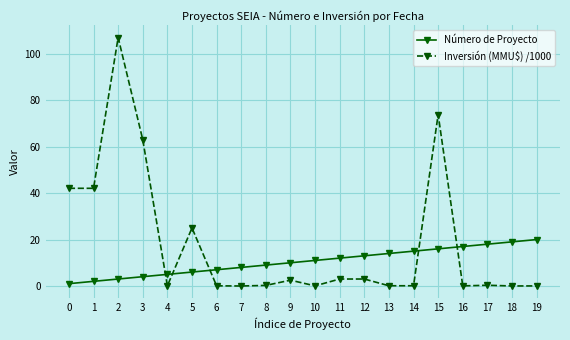

Which series has the largest total across all categories?

Inversión (MMU$) /1000